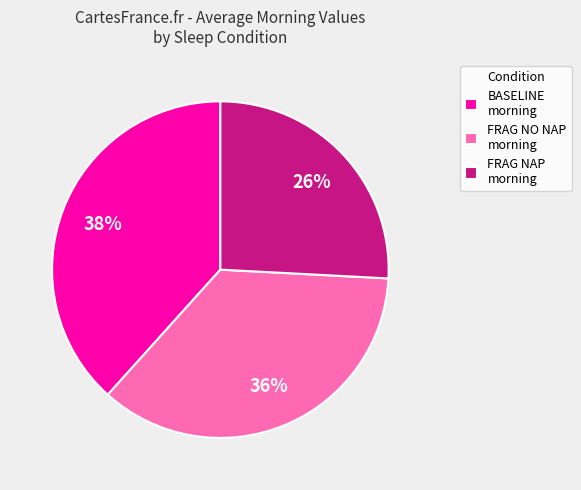

Is it true that BASELINE morning is 38% of the pie?

True